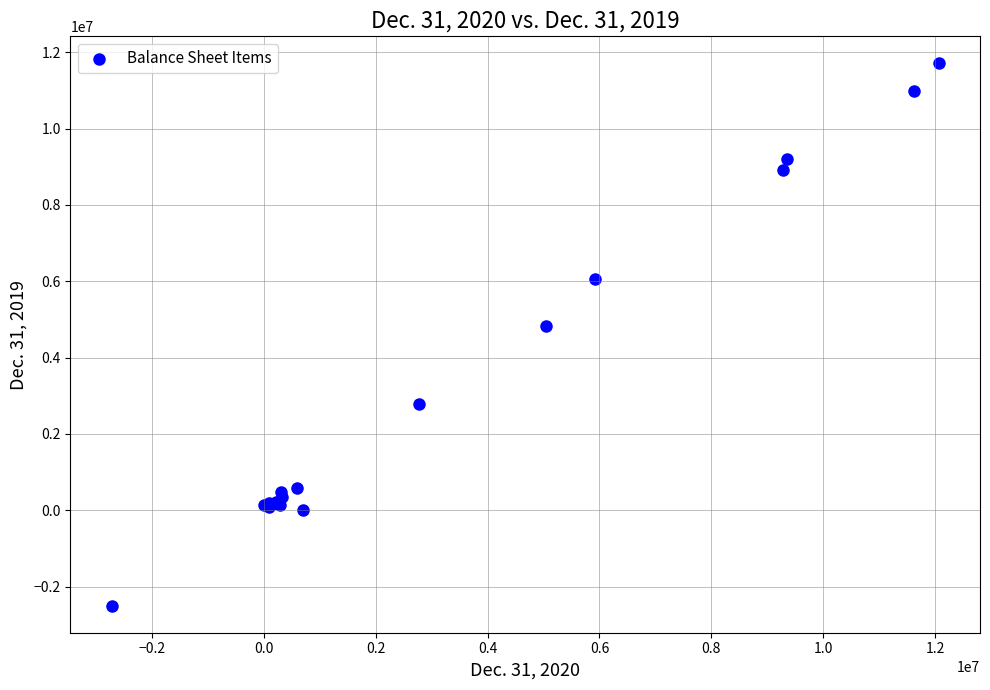

What Y value in the scatter plot is closest to 4604526?

4831759